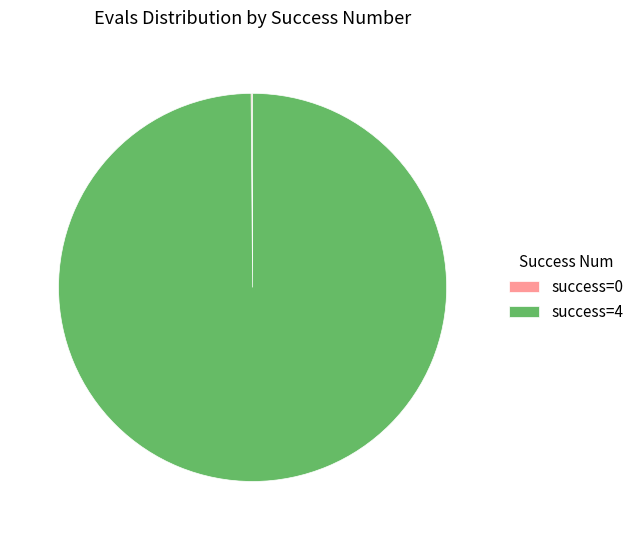

Is it true that success=4 is 85% of the pie?

False